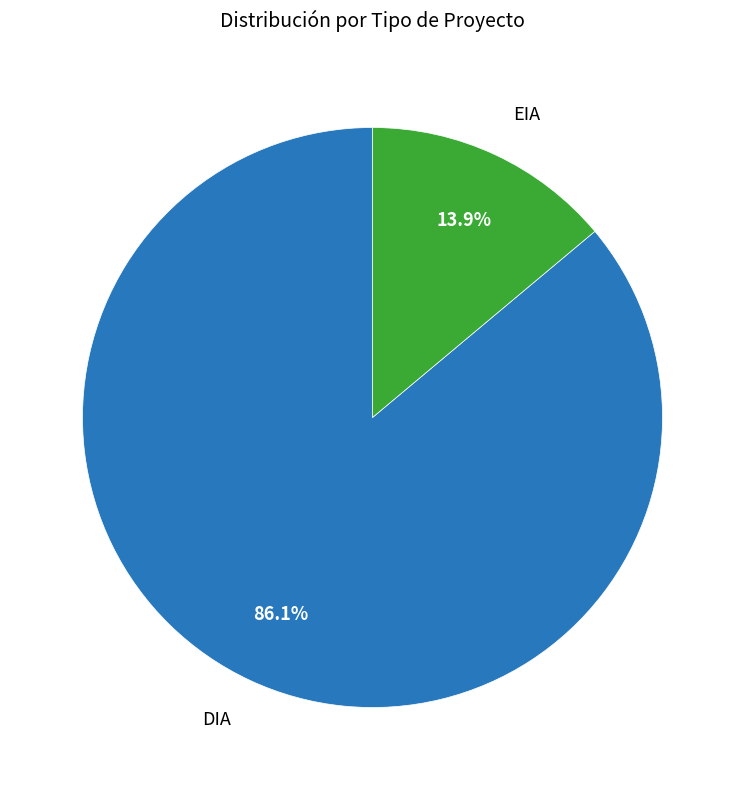

Is there any slice that represents more than half of the pie?

Yes